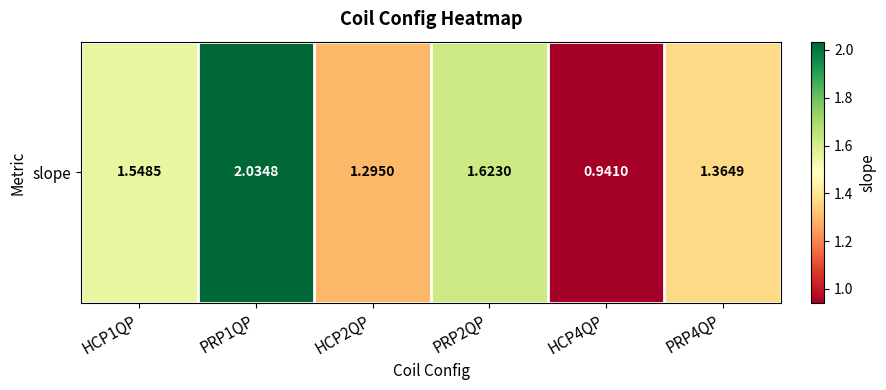

Is it true that the value at PRP1QP is 3.1?

False